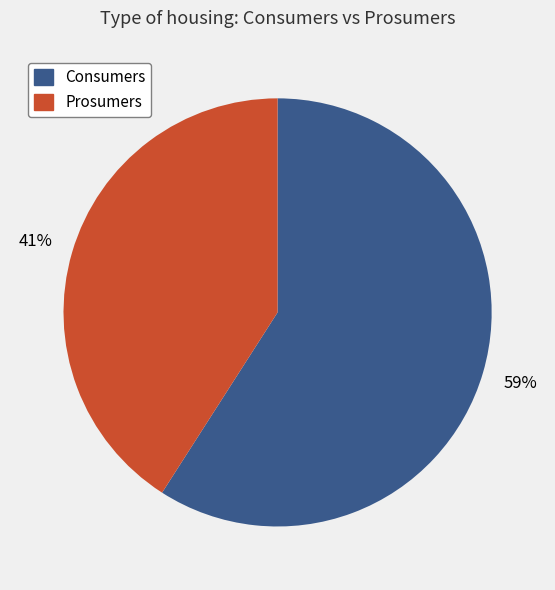

Is Consumers the majority of the pie?

Yes